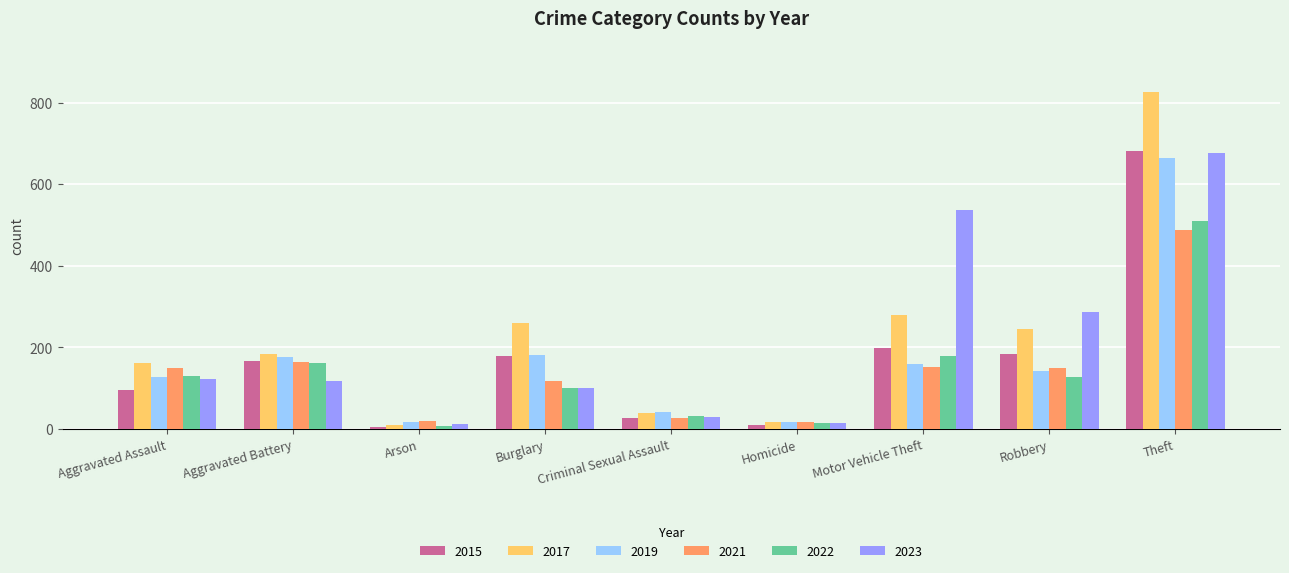

What is the sum of the 2022 values at Motor Vehicle Theft and Robbery?

308